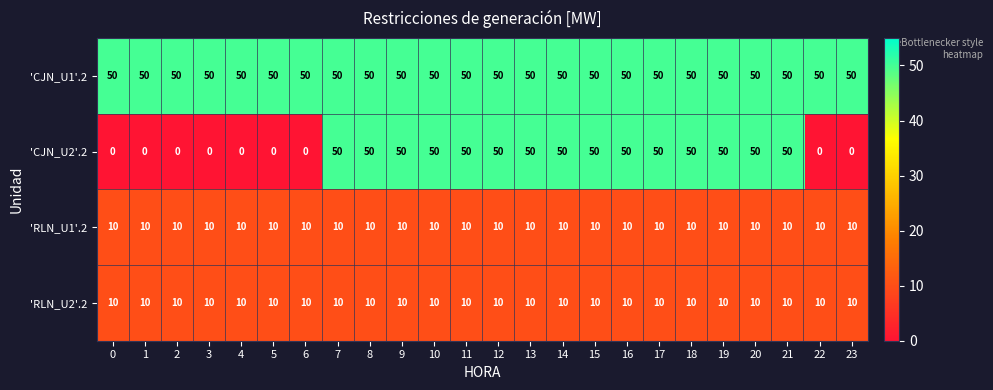

Which series changed the most between 1 and 12?

'CJN_U2'.2